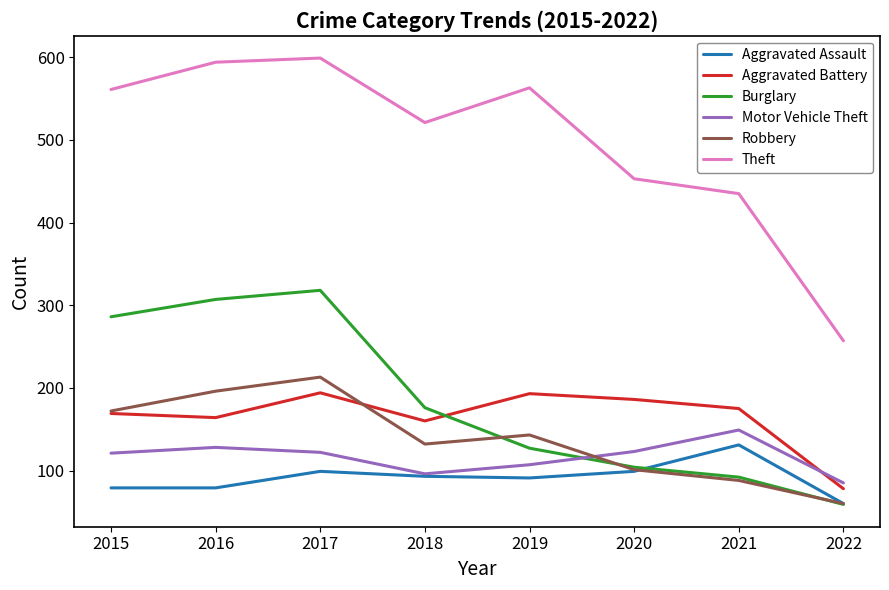

True or false: Robbery and Theft intersect in this chart.

False